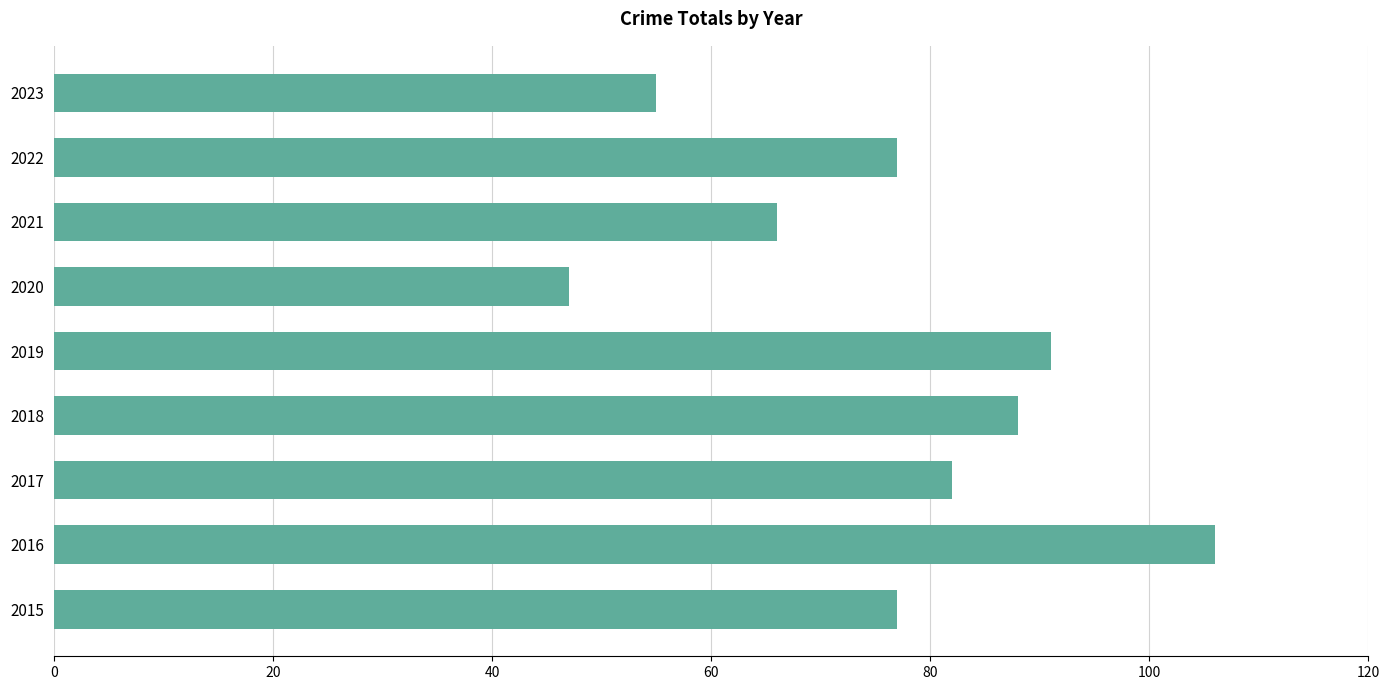

Reading bottom to top, extract all data points from this chart.

77	106	82	88	91	47	66	77	55